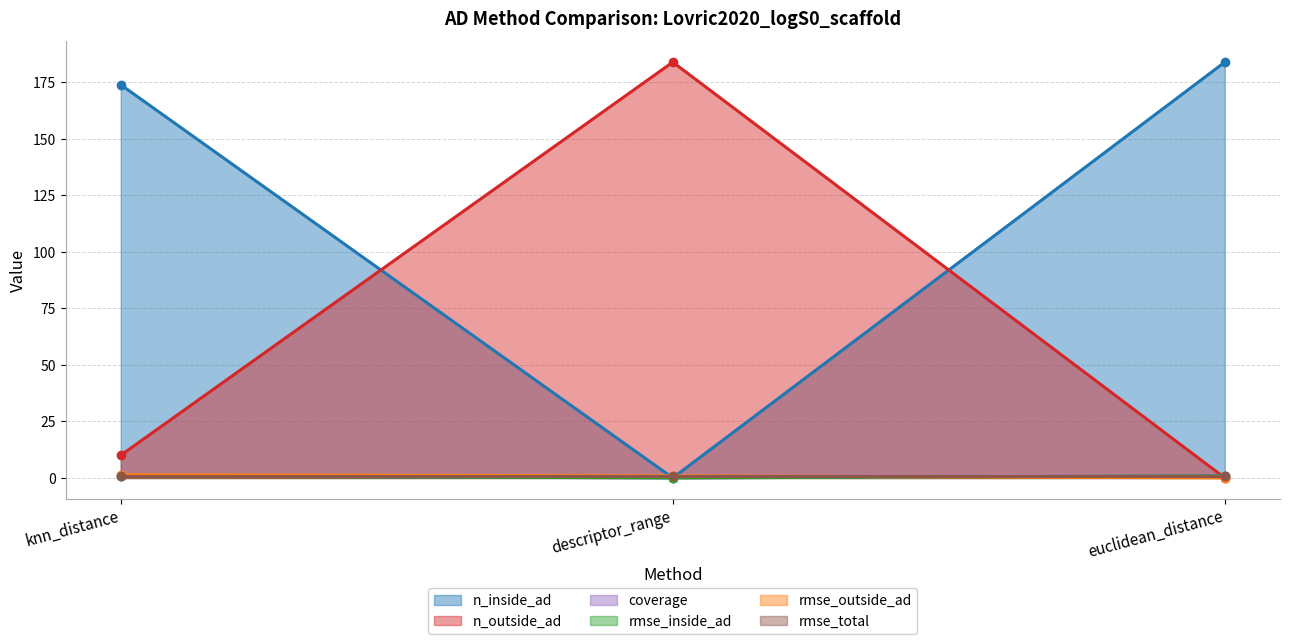

Which series has the largest range (max minus min)?

n_inside_ad